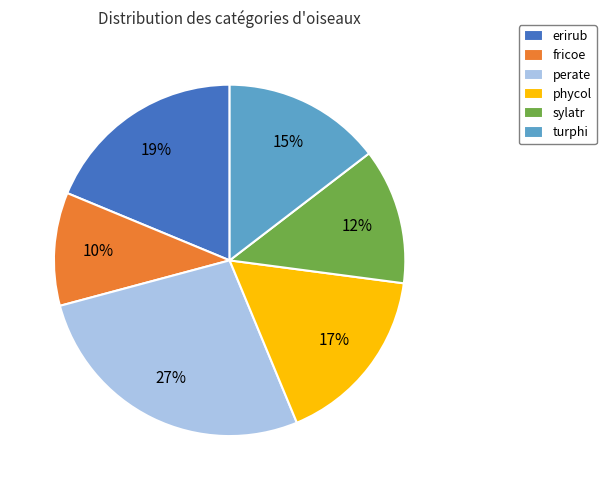

To the nearest percent, what is the combined percentage of sylatr and erirub?

31%